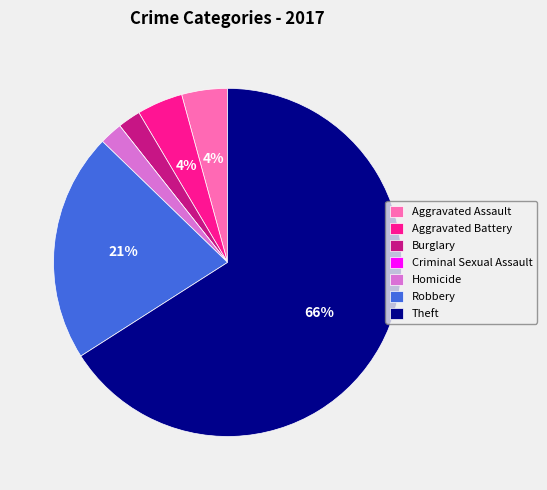

Which slice represents more than half of the pie?

Theft